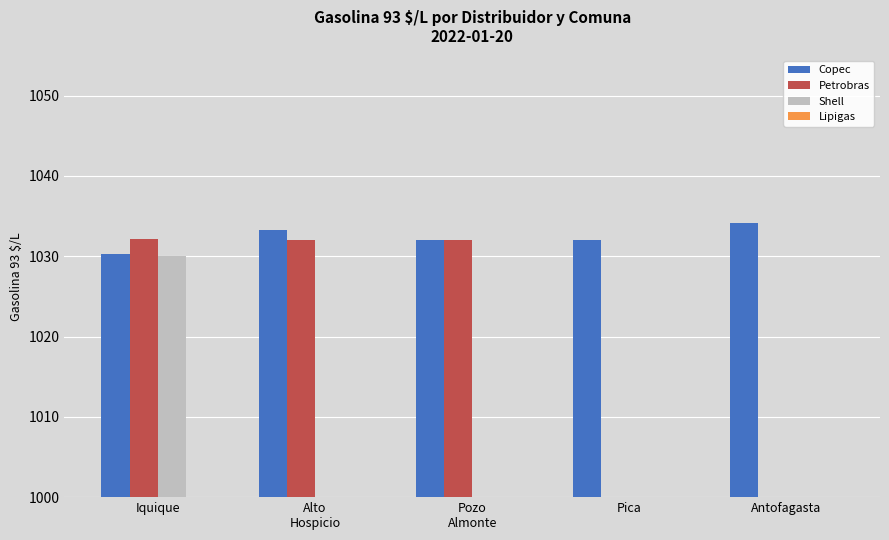

Which series has the largest total across all categories?

Copec